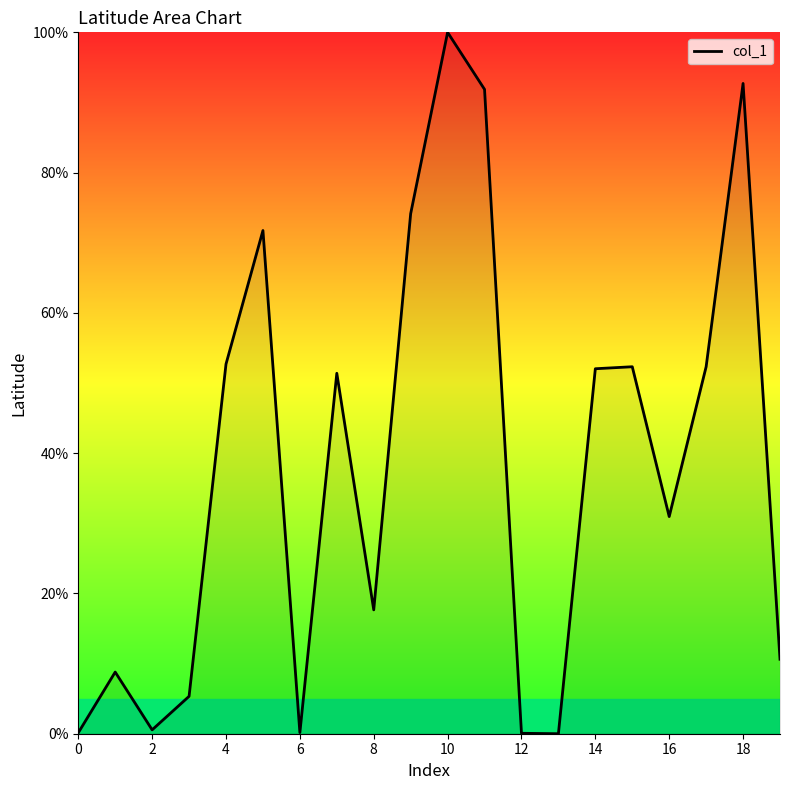

What is the greatest value displayed?

100.0